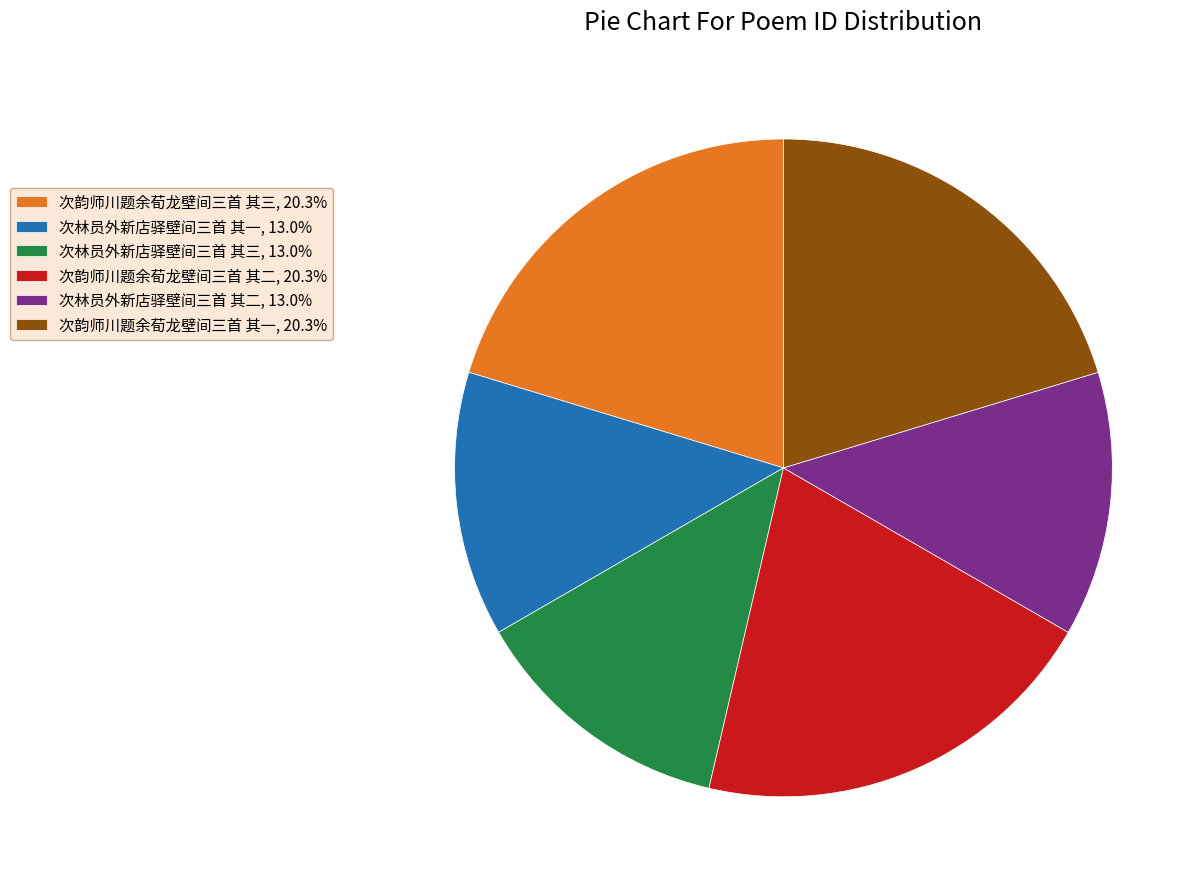

Is the sum of 次林员外新店驿壁间三首 其三, 13.0% and 次韵师川题余荀龙壁间三首 其二, 20.3% greater than half?

No